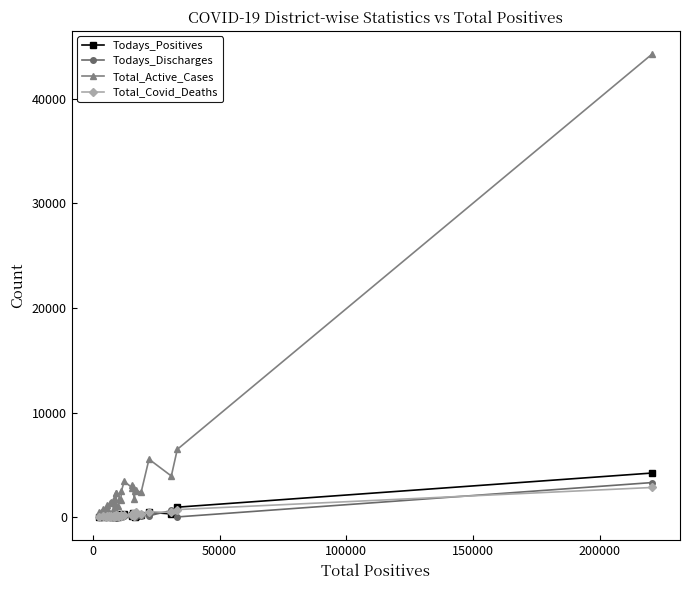

Which series has the largest total across all categories?

Total_Active_Cases